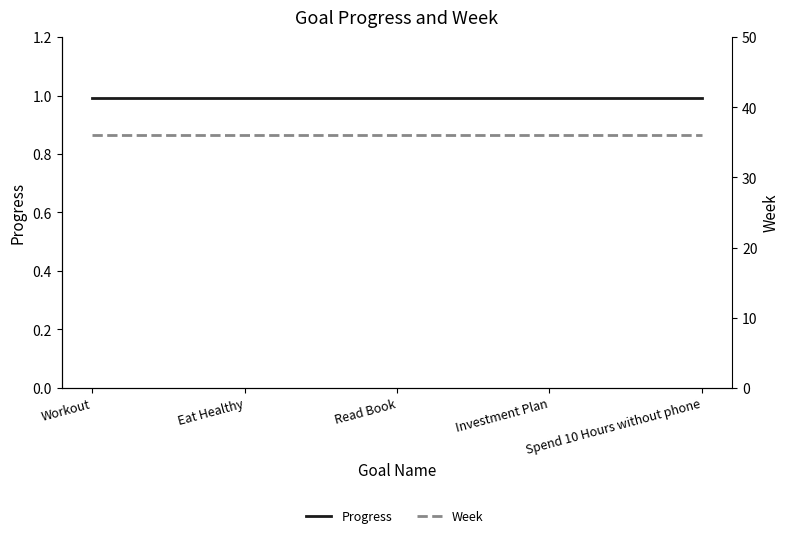

How many lines are shown in the chart?

2